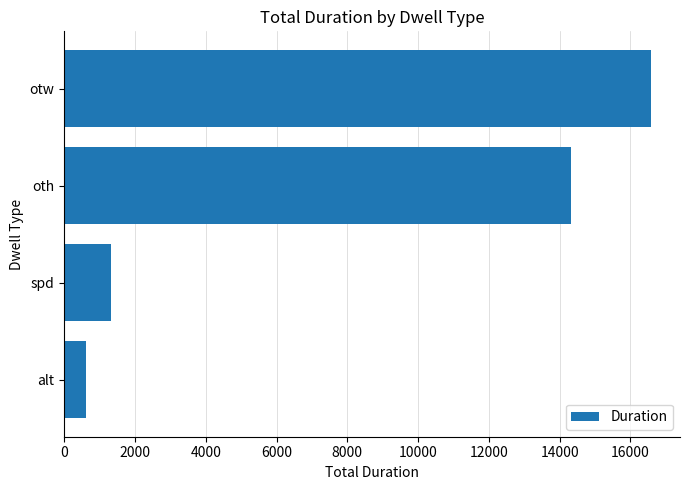

Where is the data nearest to the value 8595?

oth